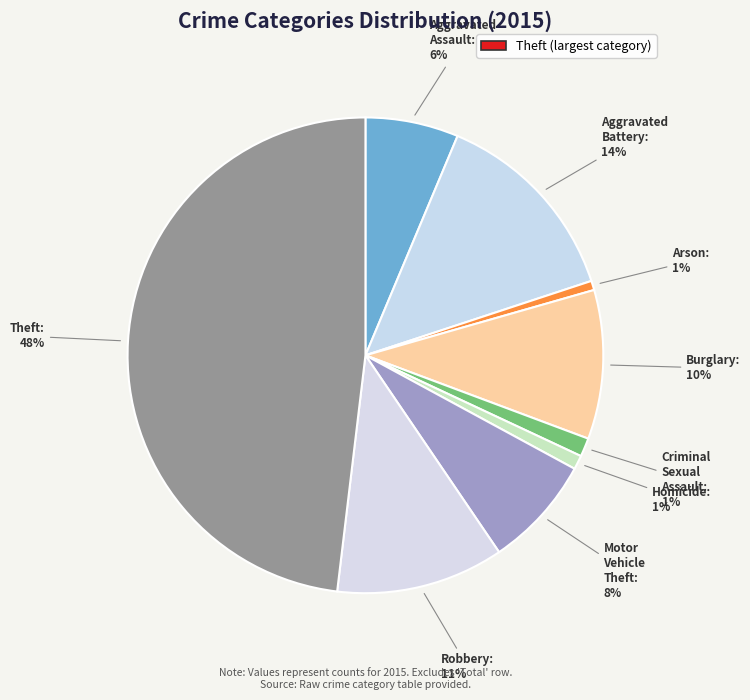

How many segments does this pie chart have?

9